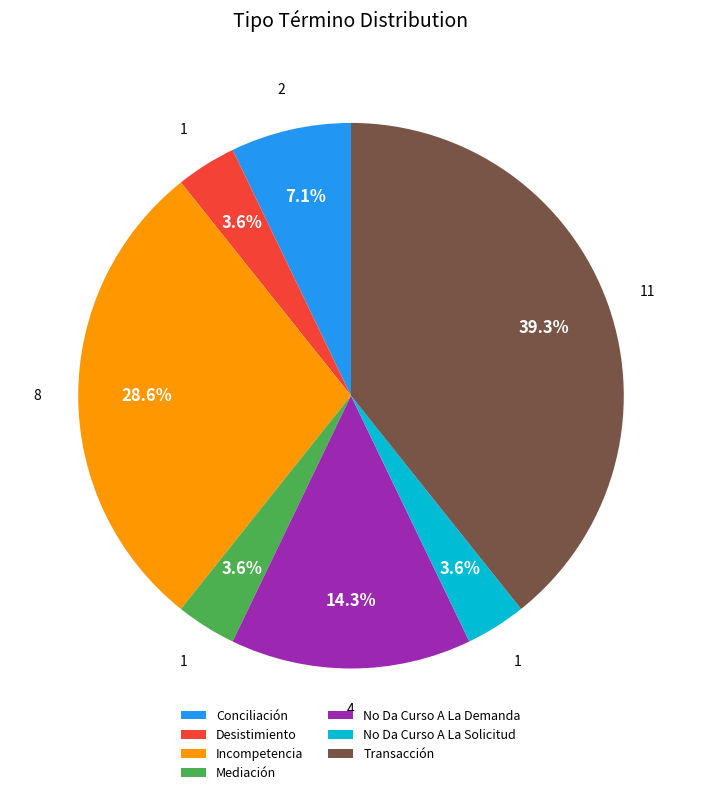

To the nearest percent, what is the difference between the largest and smallest slice percentages?

36%